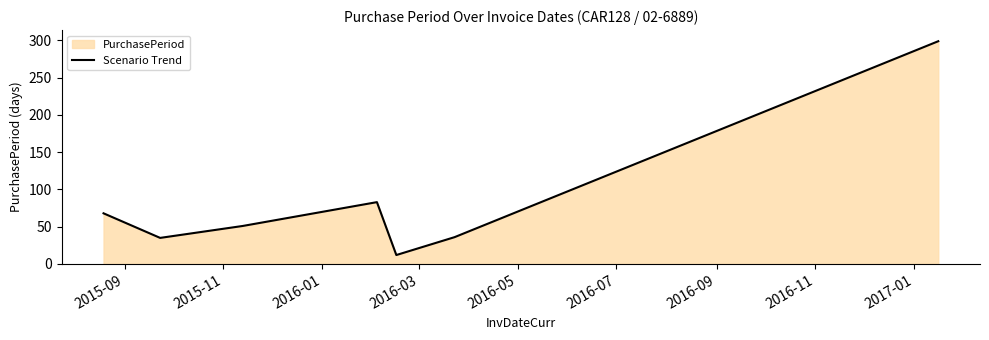

What is the sum of all values?

584